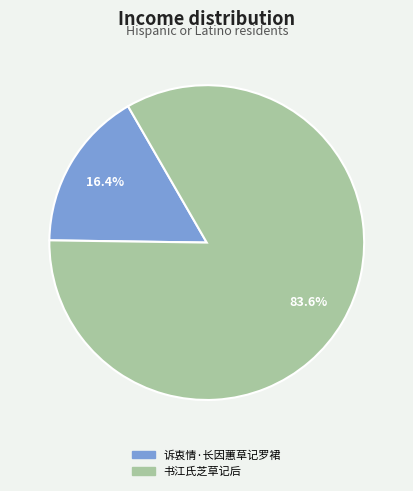

Is it true that 诉衷情·长因蕙草记罗裙 is 16% of the pie?

True